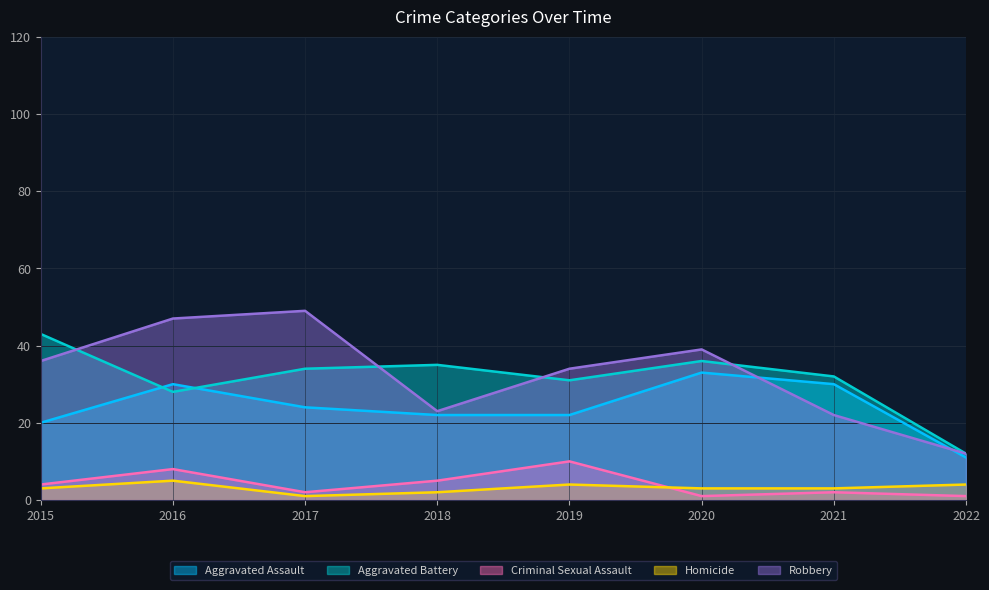

List the labels in order of Homicide value, smallest first.

2017, 2018, 2015, 2020, 2021, 2019, 2022, 2016